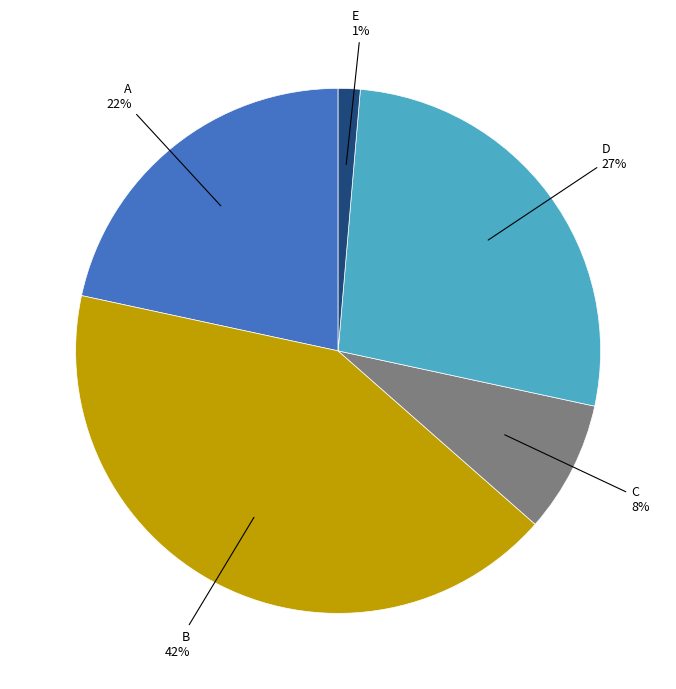

To the nearest percent, what is the average slice percentage?

20%